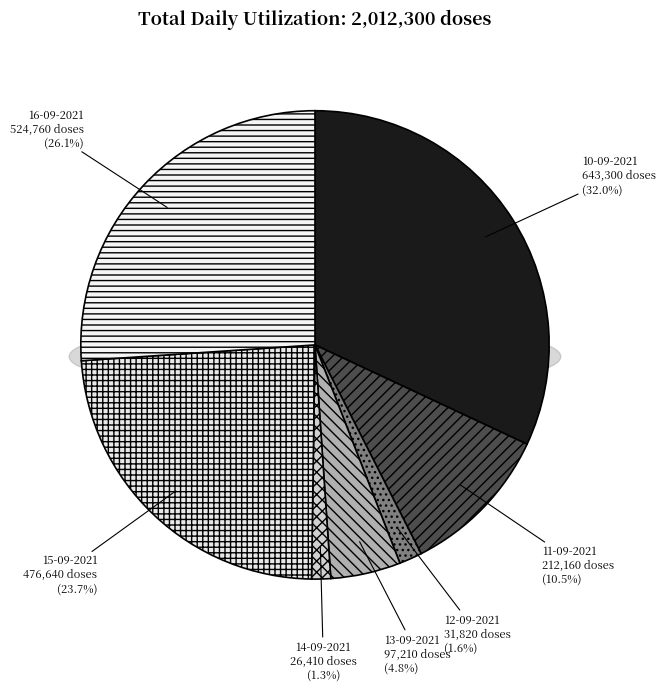

How many slices are in this pie chart?

7